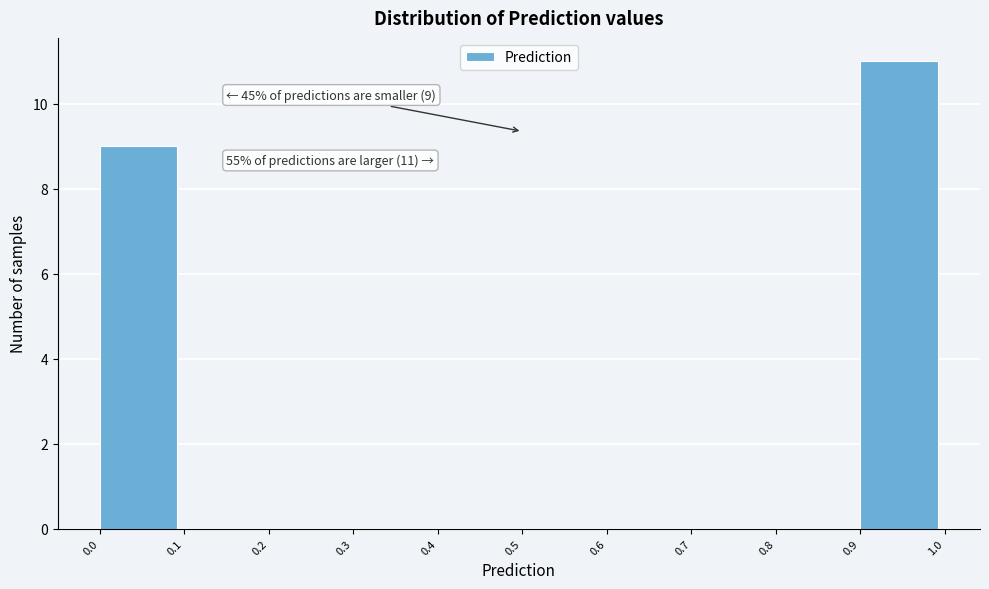

Over which range of the x-axis is the bar tallest?

0.9 to 1.0